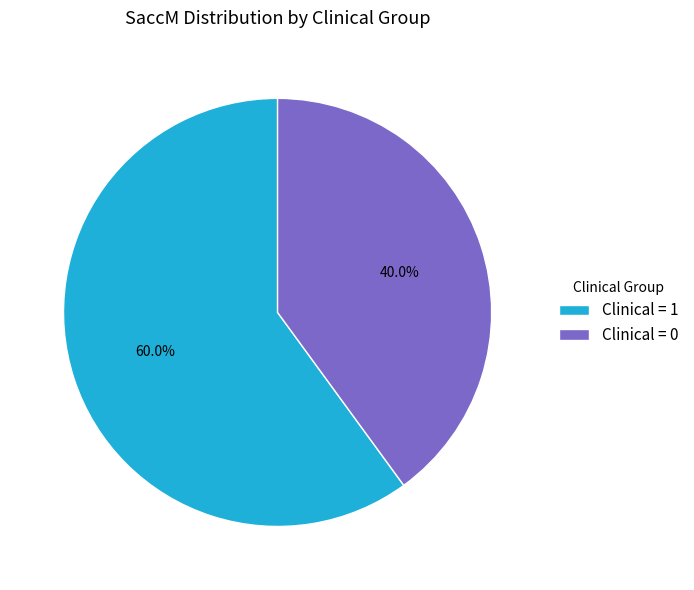

What is the ratio of the value at Clinical = 0 to the value at Clinical = 1?

0.7